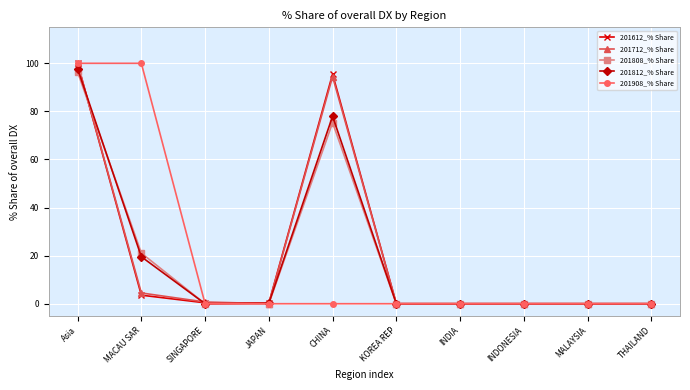

The value of 201612_% Share at KOREA REP is 36.6. True or false?

False